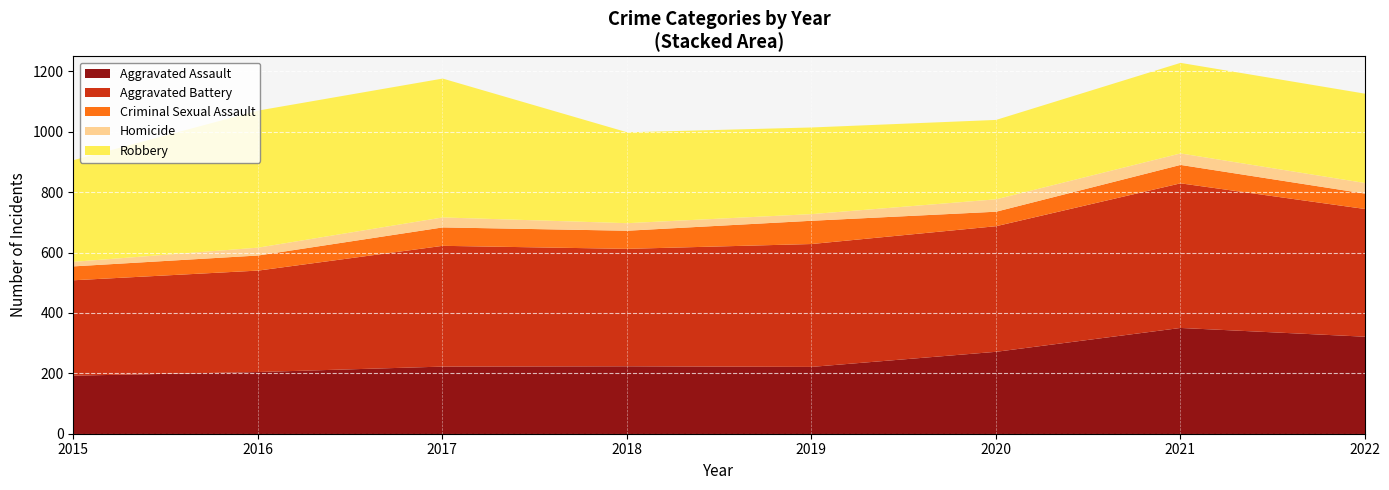

What is the value of the Criminal Sexual Assault point at the 1st from the left?

46